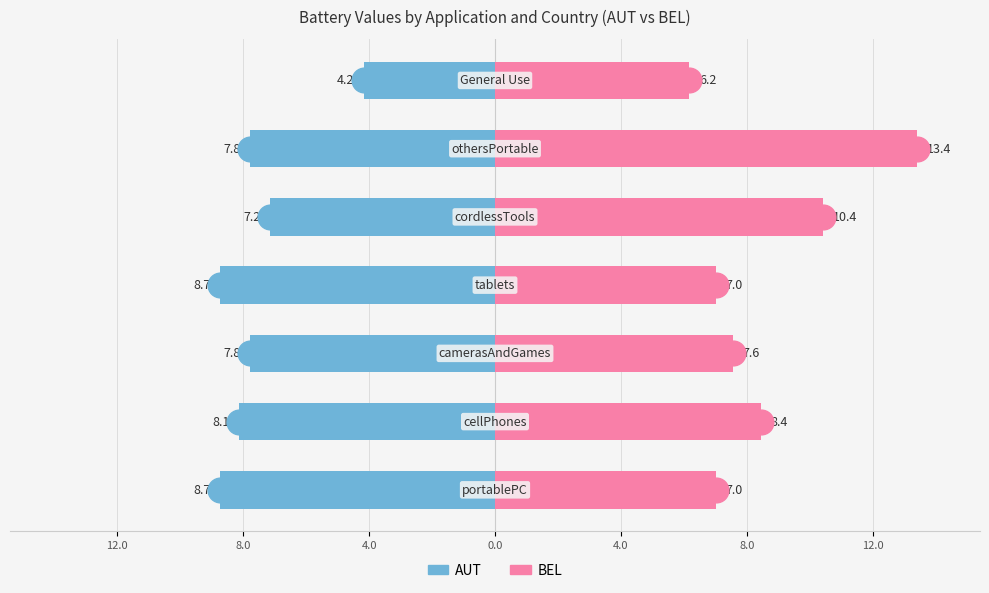

Are the bars horizontal?

Yes